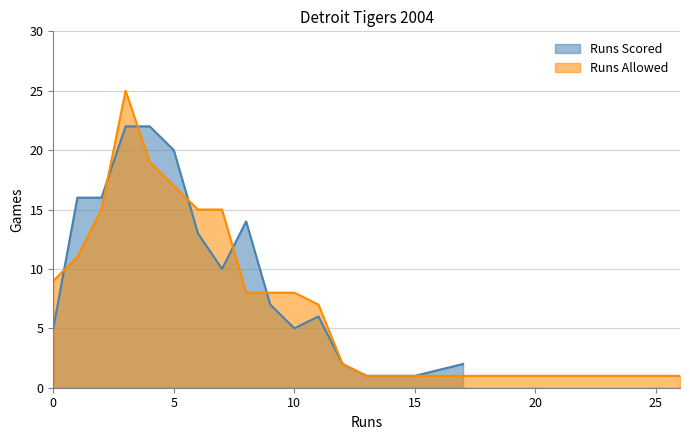

What is the highest value of the Runs Allowed series?

25